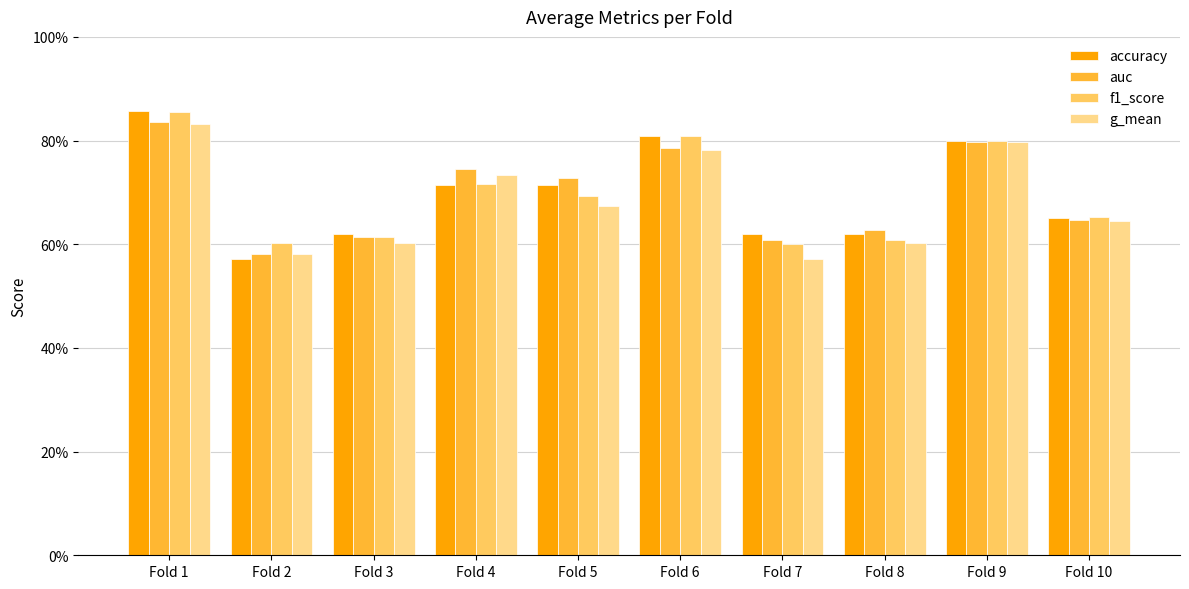

What are all the series names shown in the legend?

accuracy, auc, f1_score, g_mean